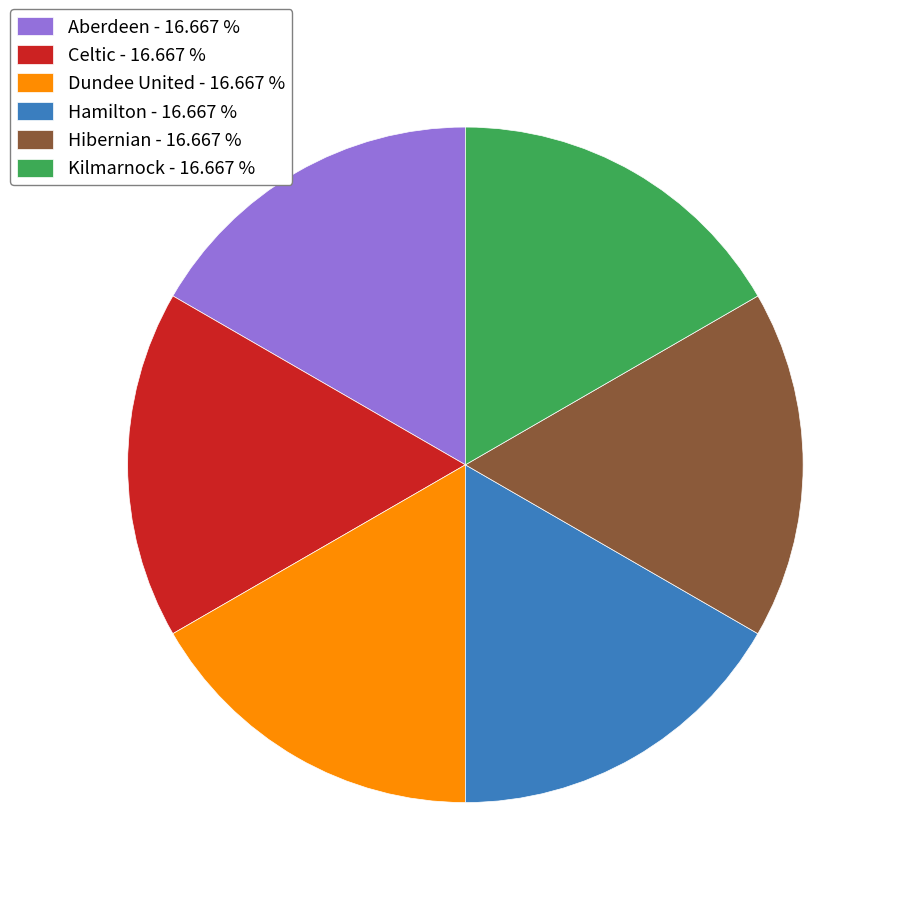

What is the ratio of the value at Celtic - 16.667 % to the value at Dundee United - 16.667 %?

1.0